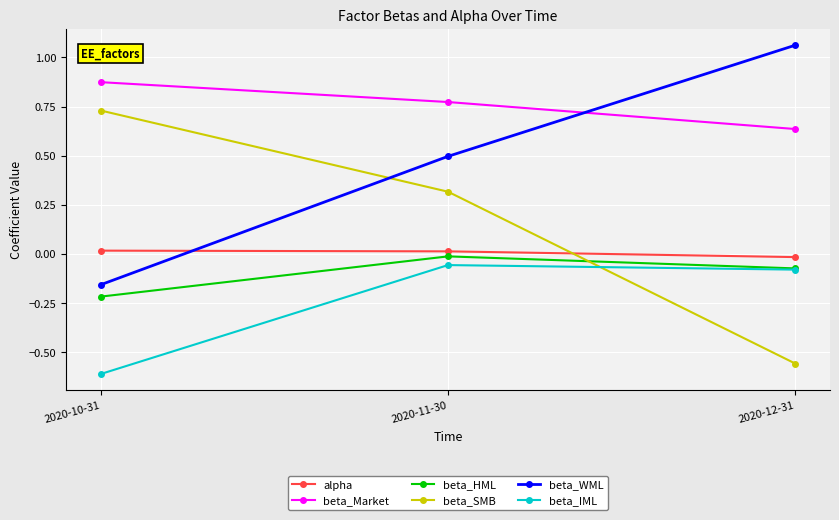

The value of beta_Market at 2020-12-31 is 0.2. True or false?

False